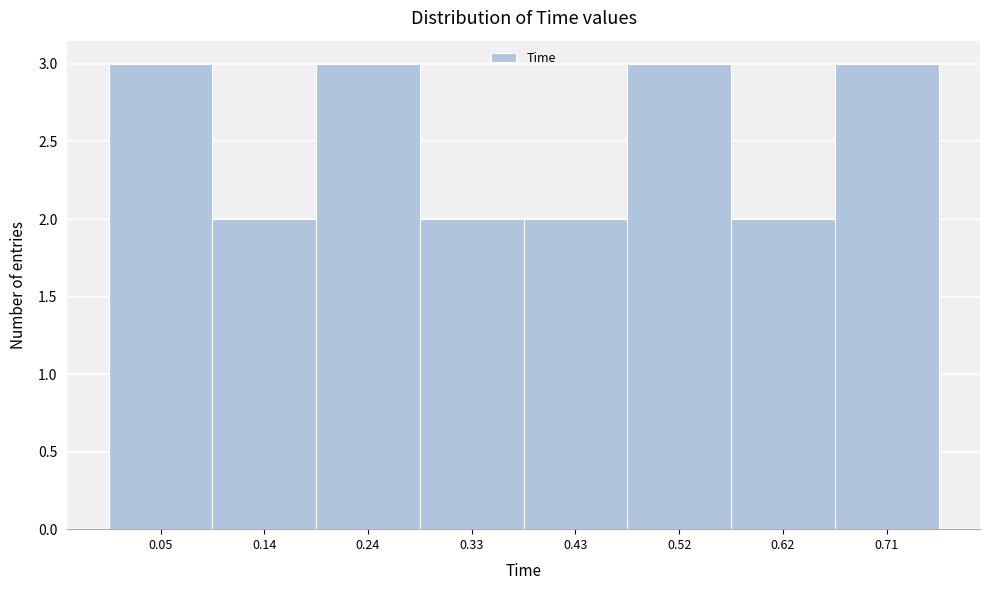

Reading left to right, list every bar in this chart as the range it spans on the x-axis followed by its height. Neither the bar edges nor the heights are printed on the chart, so give them approximately, as read against the axes.

0.000 to 0.095: 3
0.095 to 0.190: 2
0.190 to 0.285: 3
0.285 to 0.380: 2
0.380 to 0.475: 2
0.475 to 0.570: 3
0.570 to 0.665: 2
0.665 to 0.760: 3